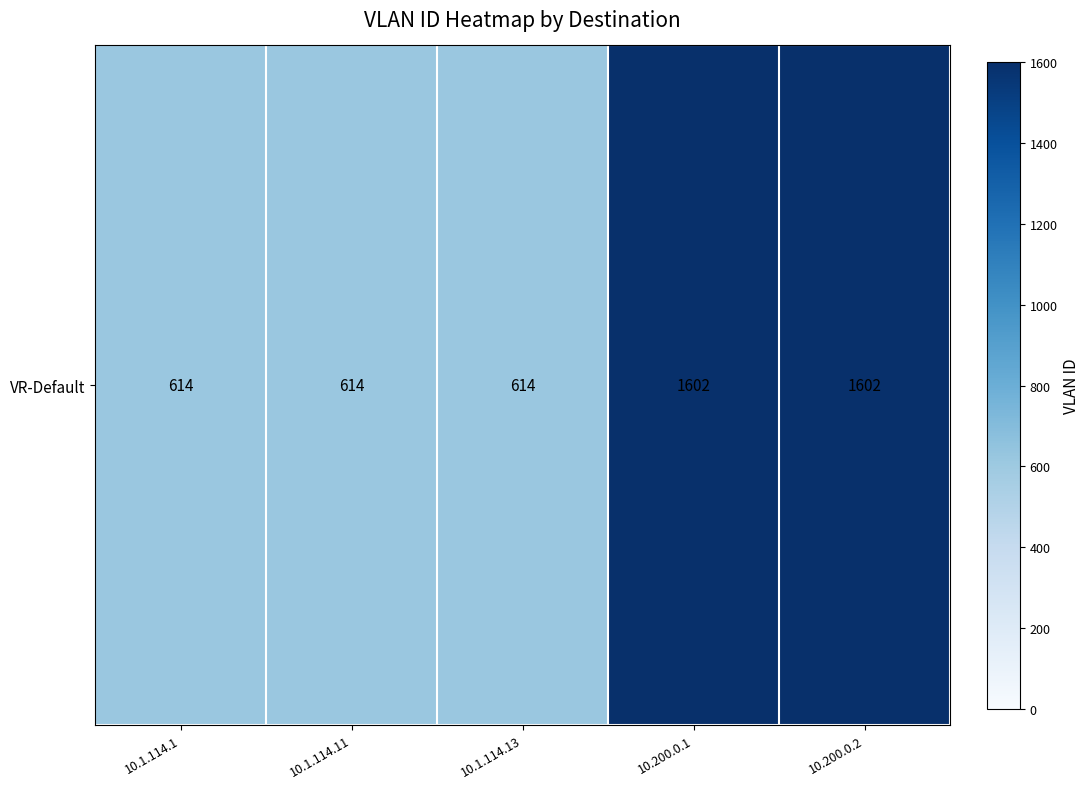

The value at 10.200.0.2 is 609. True or false?

False